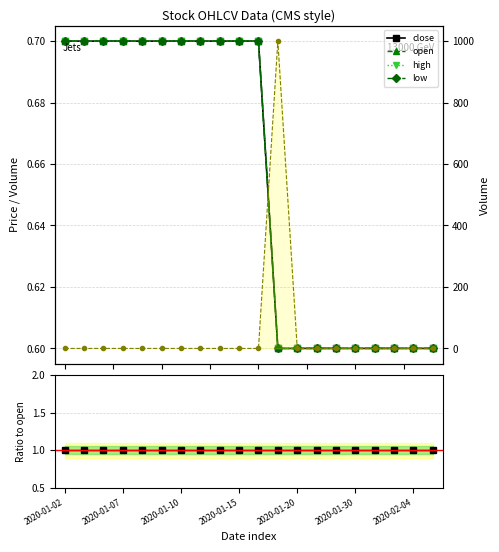

Reading left to right, extract all data points from this chart.

close: 0.7	0.7	0.7	0.7	0.7	0.7	0.7	0.7	0.7	0.7	0.7	0.6	0.6	0.6	0.6	0.6	0.6	0.6	0.6	0.6
open: 0.7	0.7	0.7	0.7	0.7	0.7	0.7	0.7	0.7	0.7	0.7	0.6	0.6	0.6	0.6	0.6	0.6	0.6	0.6	0.6
high: 0.7	0.7	0.7	0.7	0.7	0.7	0.7	0.7	0.7	0.7	0.7	0.6	0.6	0.6	0.6	0.6	0.6	0.6	0.6	0.6
low: 0.7	0.7	0.7	0.7	0.7	0.7	0.7	0.7	0.7	0.7	0.7	0.6	0.6	0.6	0.6	0.6	0.6	0.6	0.6	0.6
volume line: 0.0	0.0	0.0	0.0	0.0	0.0	0.0	0.0	0.0	0.0	0.0	1000.0	0.0	0.0	0.0	0.0	0.0	0.0	0.0	0.0
Ratio to open: 1.0	1.0	1.0	1.0	1.0	1.0	1.0	1.0	1.0	1.0	1.0	1.0	1.0	1.0	1.0	1.0	1.0	1.0	1.0	1.0